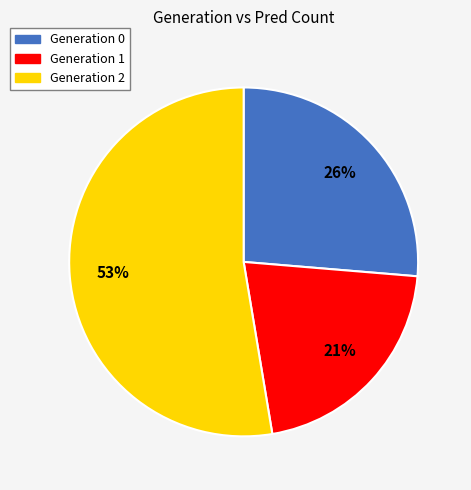

How many slices are in this pie chart?

3